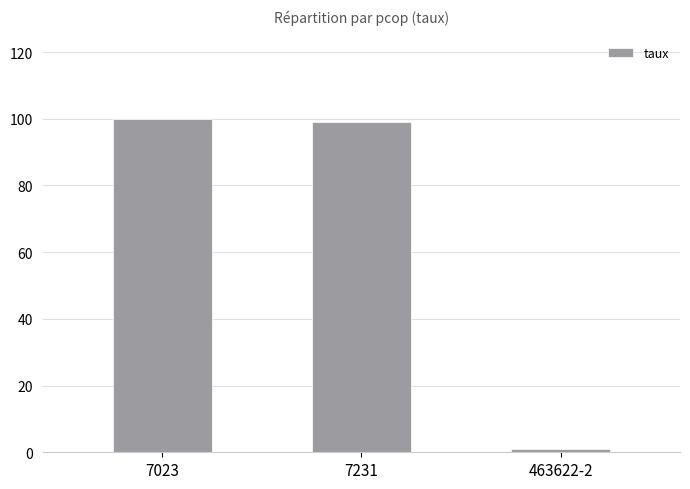

What is the greatest value displayed?

100